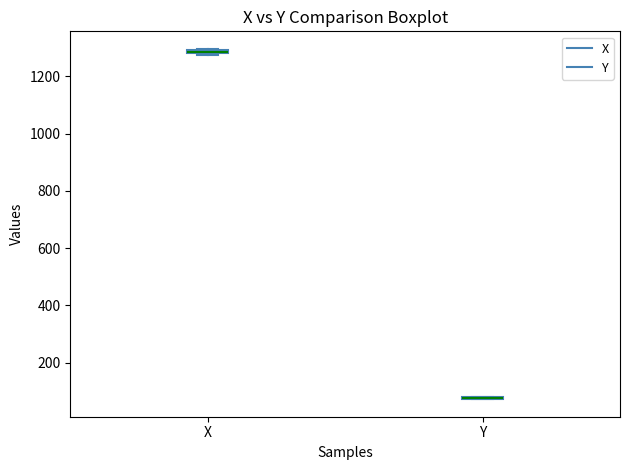

Where is the lower edge of the box for X on the y-axis? The values are not printed on the chart, so give them approximately, as read against the axis.

1280